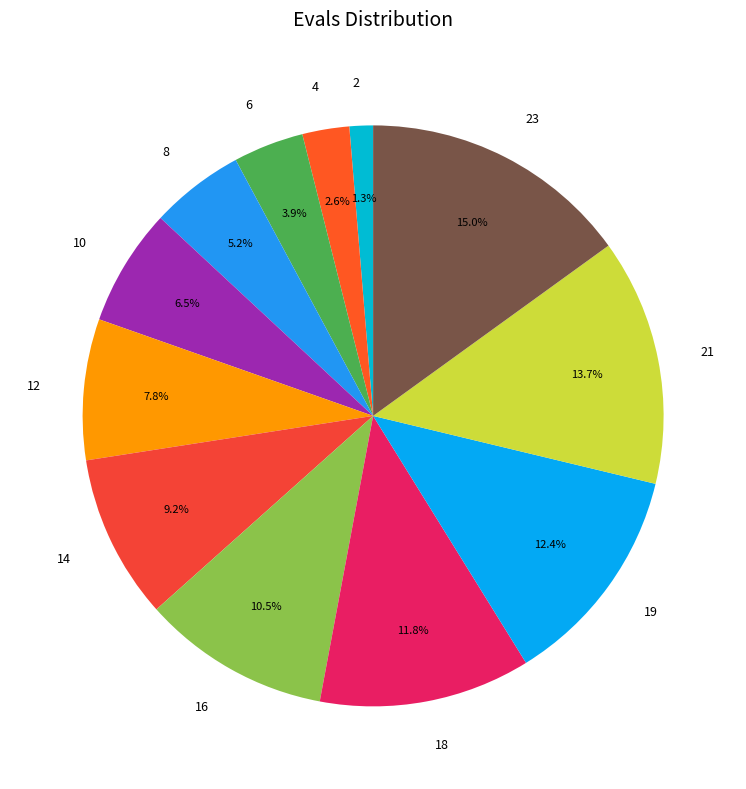

What is the ratio of the value at 16 to the value at 6?

2.7